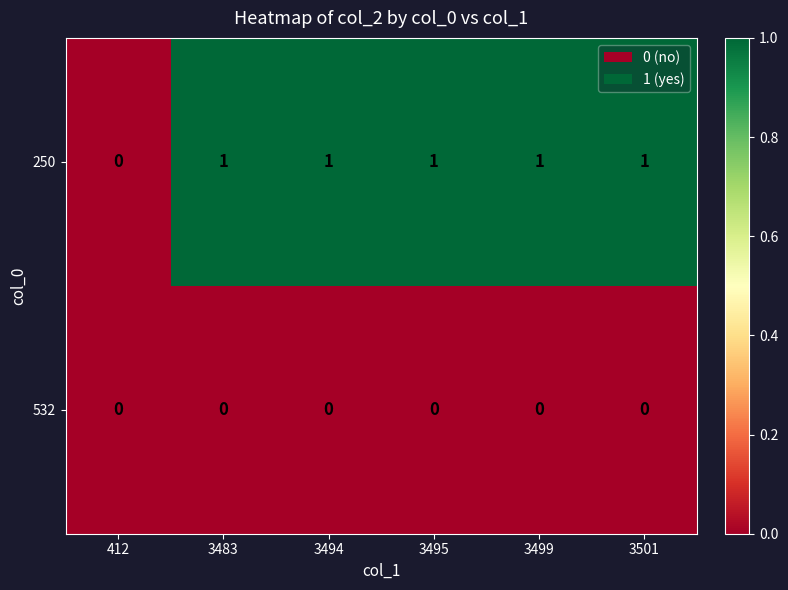

Which series has the widest spread of values?

250